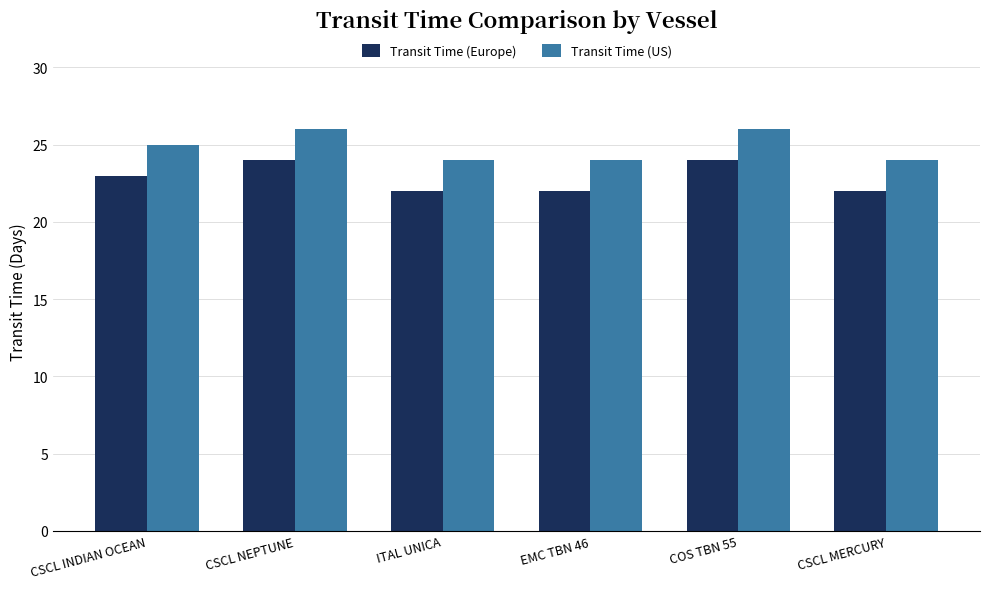

List the series in order of their peak value, lowest first.

Transit Time (Europe), Transit Time (US)